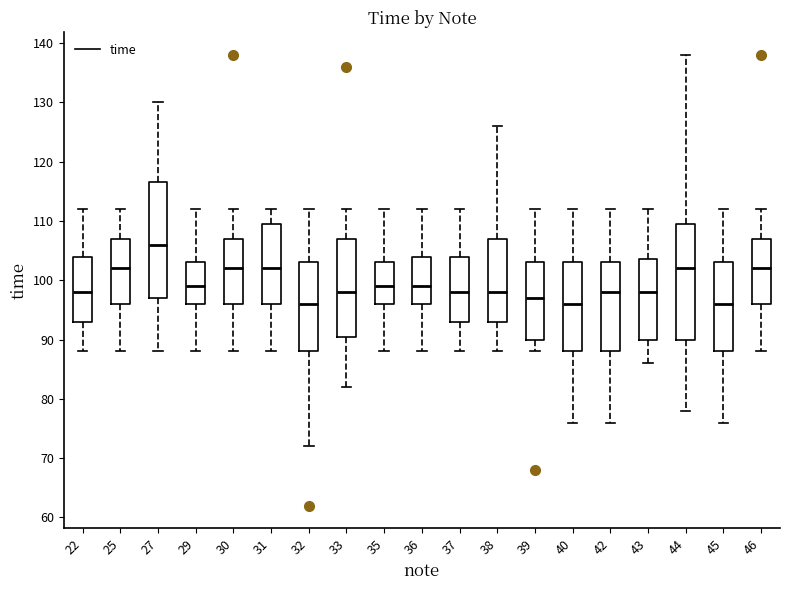

Reading left to right, transcribe this box plot: for each box, give where its median line is, the range the box spans, and where its two whiskers end, as read against the y-axis. The values are not printed on the chart, so give them approximately, as read against the axis.

22: median 98, box 93 to 104, whiskers 88 to 112
25: median 102, box 96 to 107, whiskers 88 to 112
27: median 106, box 97 to 117, whiskers 88 to 130
29: median 99, box 96 to 103, whiskers 88 to 112
30: median 102, box 96 to 107, whiskers 88 to 112
31: median 102, box 96 to 110, whiskers 88 to 112
32: median 96, box 88 to 103, whiskers 72 to 112
33: median 98, box 91 to 107, whiskers 82 to 112
35: median 99, box 96 to 103, whiskers 88 to 112
36: median 99, box 96 to 104, whiskers 88 to 112
37: median 98, box 93 to 104, whiskers 88 to 112
38: median 98, box 93 to 107, whiskers 88 to 126
39: median 97, box 90 to 103, whiskers 88 to 112
40: median 96, box 88 to 103, whiskers 76 to 112
42: median 98, box 88 to 103, whiskers 76 to 112
43: median 98, box 90 to 104, whiskers 86 to 112
44: median 102, box 90 to 110, whiskers 78 to 138
45: median 96, box 88 to 103, whiskers 76 to 112
46: median 102, box 96 to 107, whiskers 88 to 112